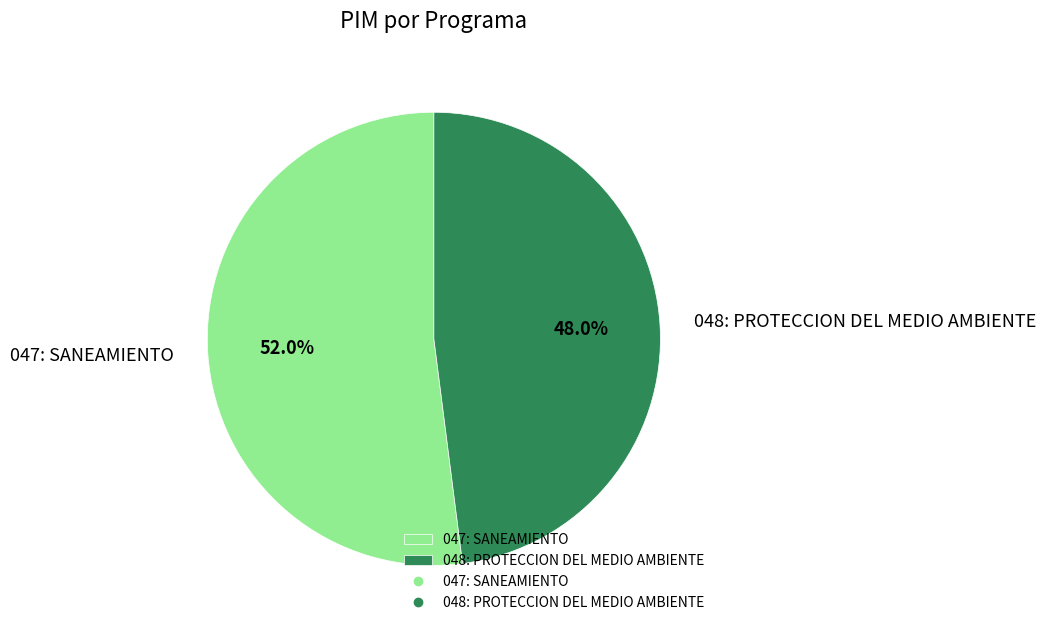

What percentage do 048: PROTECCION DEL MEDIO AMBIENTE and 047: SANEAMIENTO together represent?

100.0%